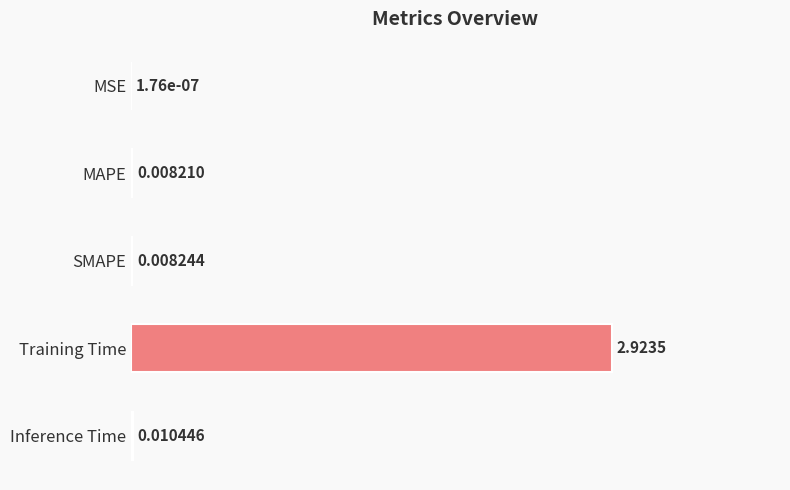

What is the sum of all values?

1.0